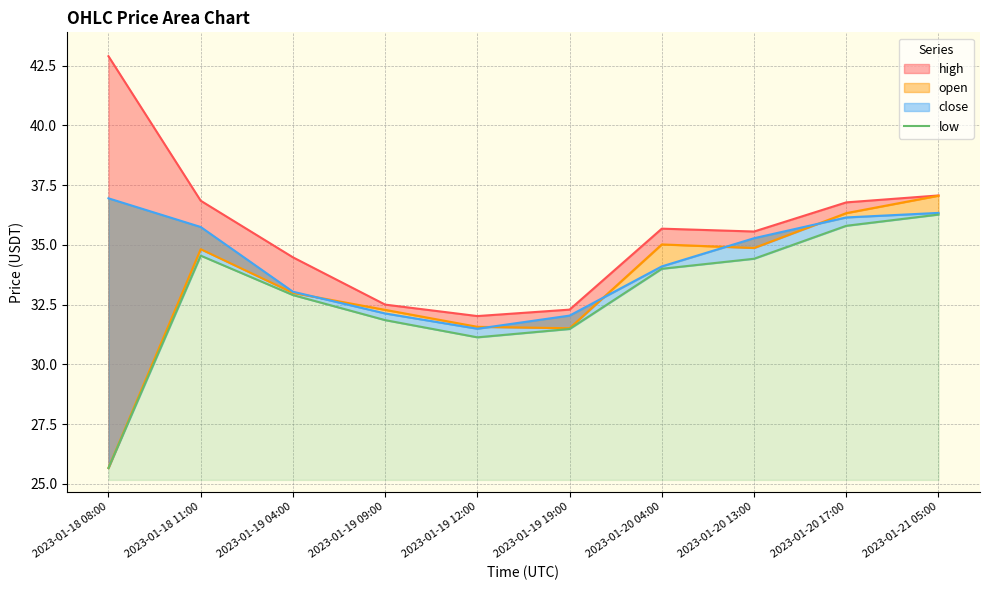

Is it true that the value at 2023-01-19 12:00 is 48.3?

False